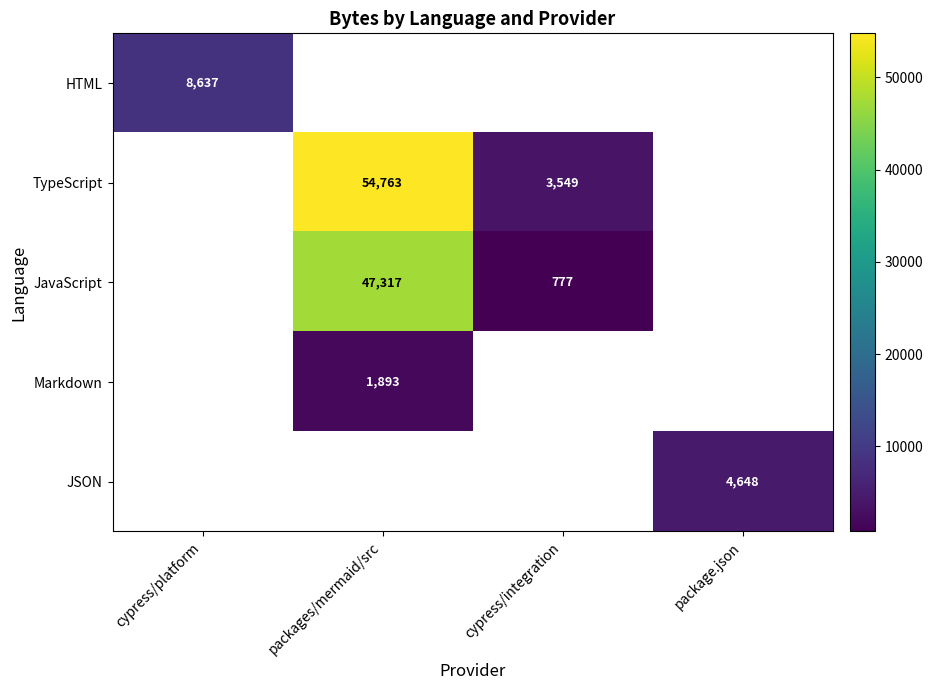

Is it true that JavaScript equals 777 at cypress/integration?

True